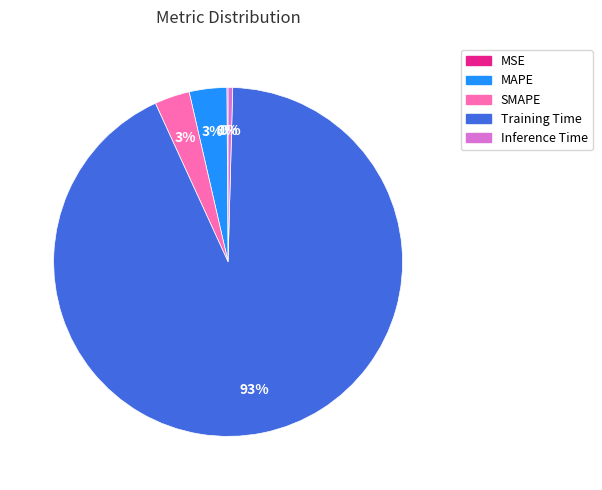

The MAPE slice represents 3% of the pie. True or false?

True